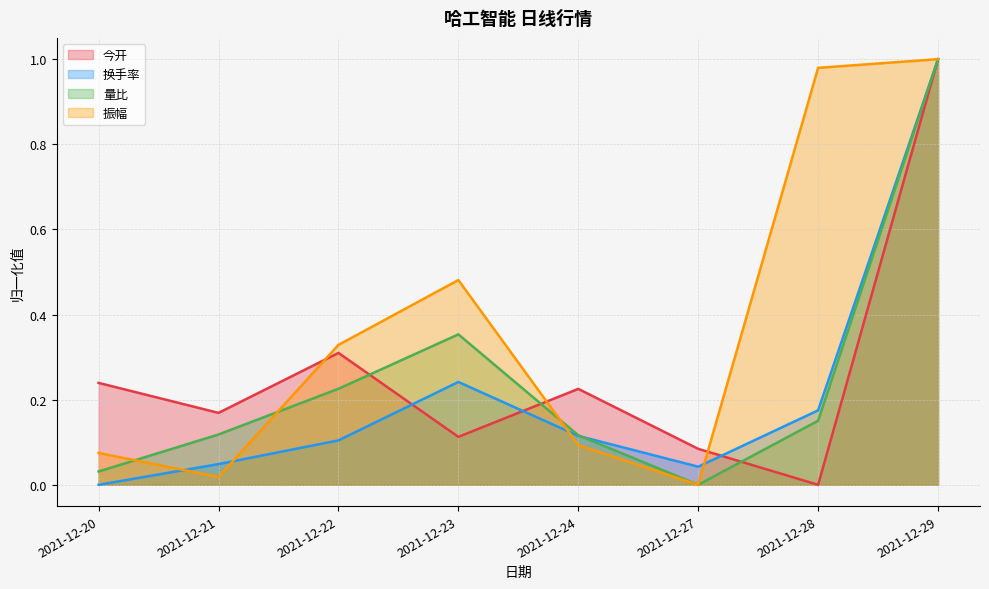

Reading left to right, what are all the values shown in this chart?

今开: 2021-12-20=0.2	2021-12-21=0.2	2021-12-22=0.3	2021-12-23=0.1	2021-12-24=0.2	2021-12-27=0.1	2021-12-28=0.0	2021-12-29=1.0
换手率: 2021-12-20=0.0	2021-12-21=0.0	2021-12-22=0.1	2021-12-23=0.2	2021-12-24=0.1	2021-12-27=0.0	2021-12-28=0.2	2021-12-29=1.0
量比: 2021-12-20=0.0	2021-12-21=0.1	2021-12-22=0.2	2021-12-23=0.4	2021-12-24=0.1	2021-12-27=0.0	2021-12-28=0.2	2021-12-29=1.0
振幅: 2021-12-20=0.1	2021-12-21=0.0	2021-12-22=0.3	2021-12-23=0.5	2021-12-24=0.1	2021-12-27=0.0	2021-12-28=1.0	2021-12-29=1.0